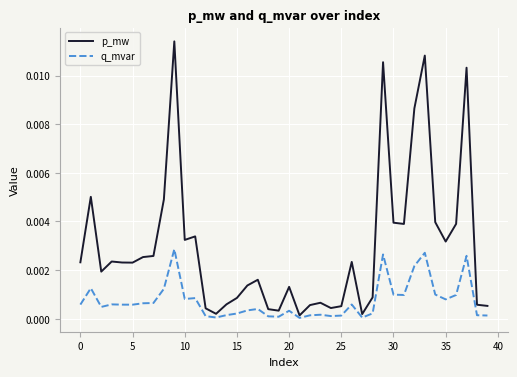

List the series in order of their overall mean, lowest first.

q_mvar, p_mw